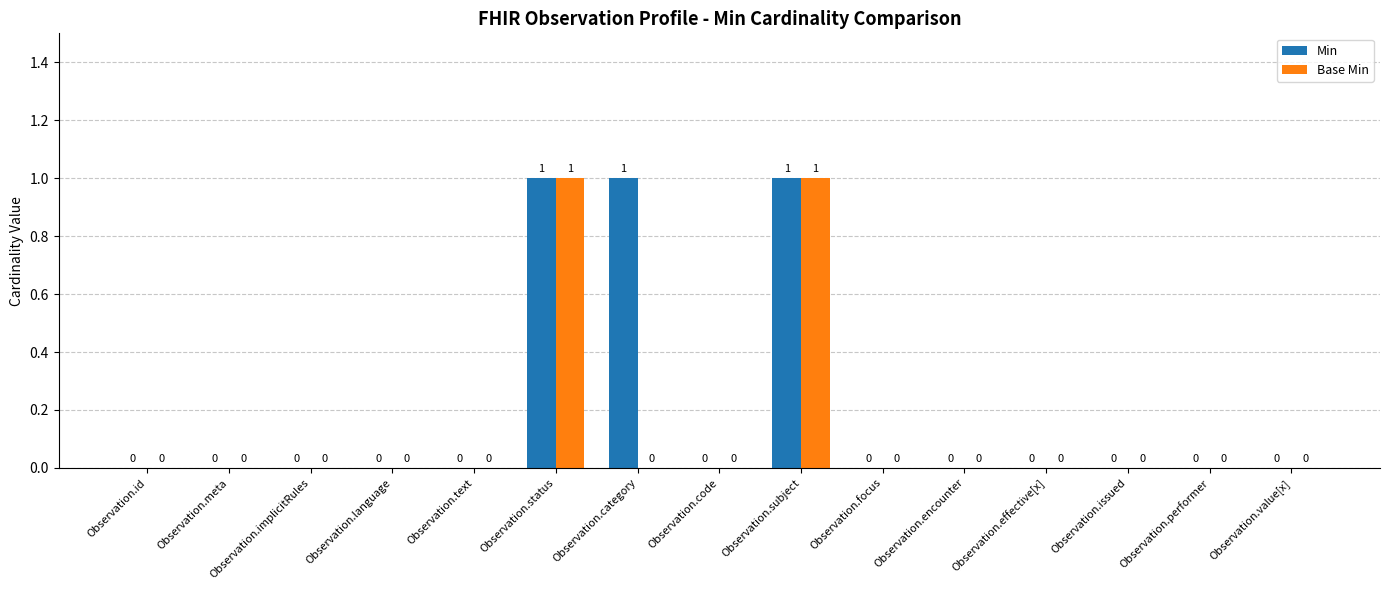

What is the sum of all Base Min values?

2